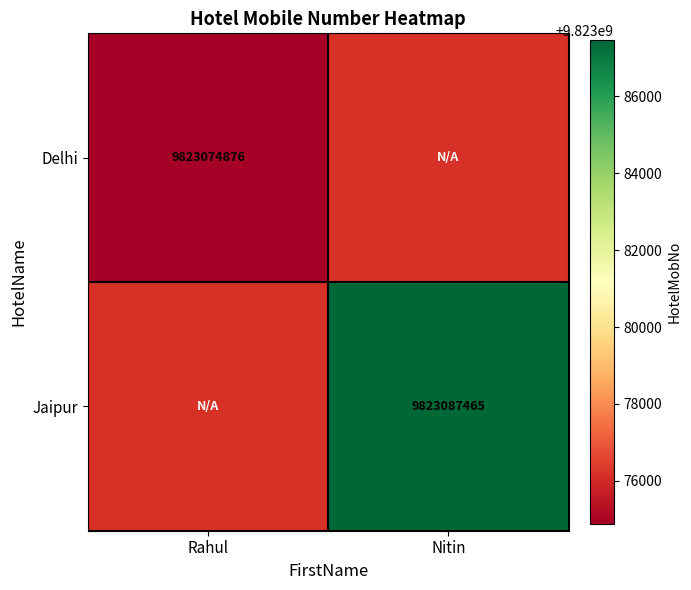

The Delhi series shows 14845024502 at Rahul. True or false?

False